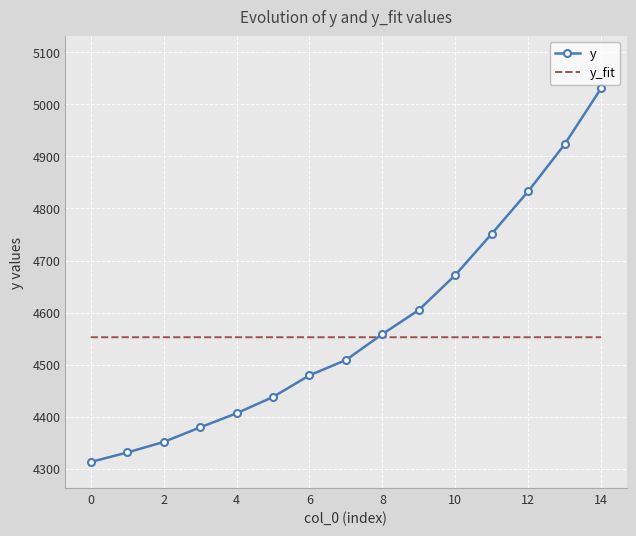

List the series in order of their peak value, lowest first.

y_fit, y